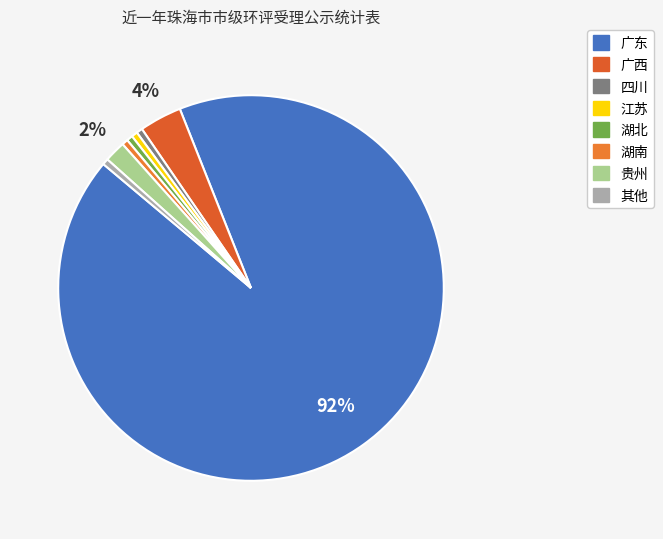

Is it true that 湖南 is 1% of the pie?

True